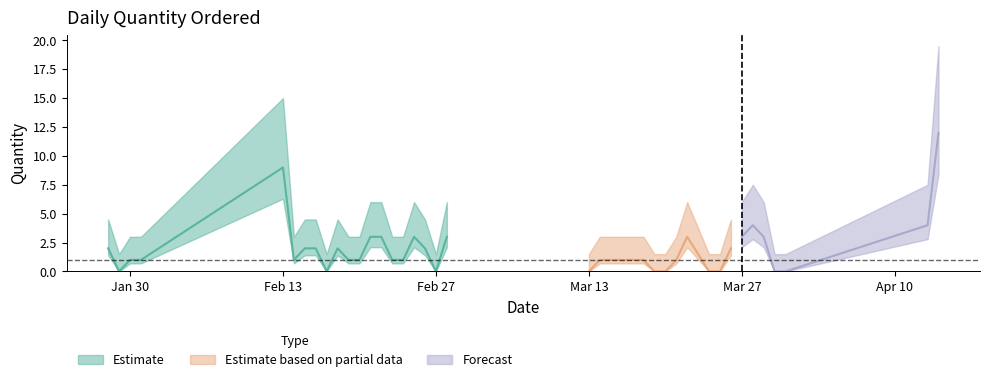

Reading left to right, list all the values displayed in this chart.

28/01/2018=2	29/01/2018=0	30/01/2018=1	31/01/2018=1	13/02/2018=9	14/02/2018=1	15/02/2018=2	16/02/2018=2	17/02/2018=0	18/02/2018=2	19/02/2018=1	20/02/2018=1	21/02/2018=3	22/02/2018=3	23/02/2018=1	24/02/2018=1	25/02/2018=3	26/02/2018=2	27/02/2018=0	28/02/2018=3	13/03/2018=0	14/03/2018=1	15/03/2018=1	16/03/2018=1	17/03/2018=1	18/03/2018=1	19/03/2018=0	20/03/2018=0	21/03/2018=1	22/03/2018=3	24/03/2018=0	25/03/2018=0	26/03/2018=2	27/03/2018=3	28/03/2018=4	29/03/2018=3	30/03/2018=0	31/03/2018=0	13/04/2018=4	14/04/2018=12